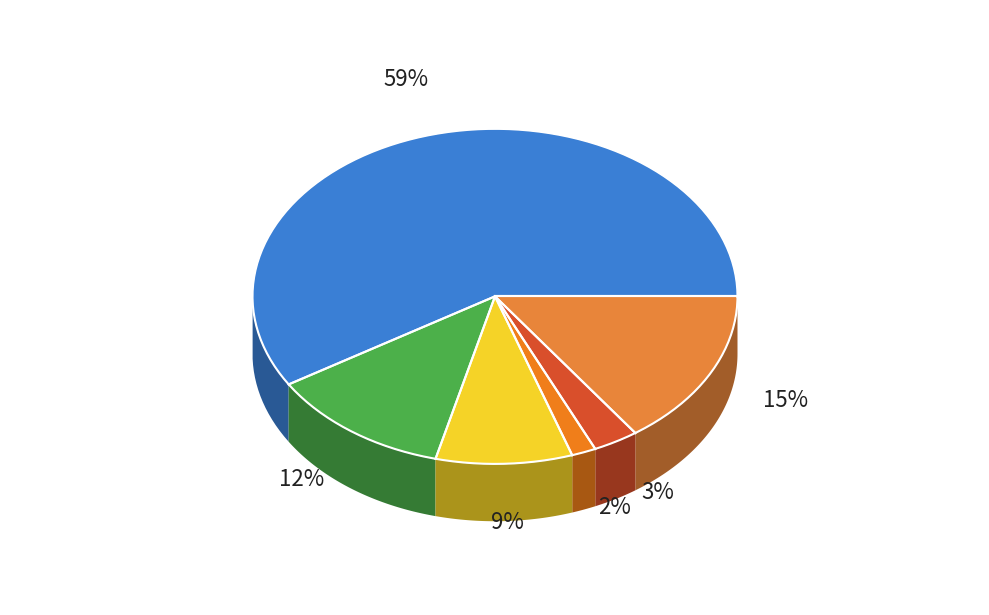

To the nearest percent, what is the difference between the largest and smallest slice percentages?

57%